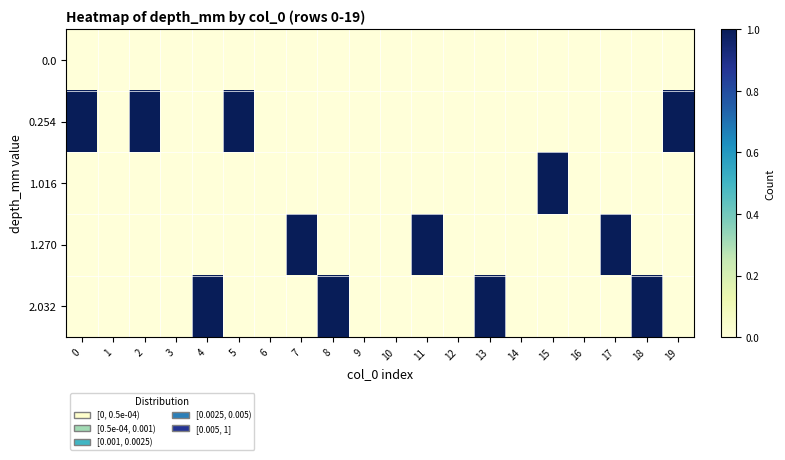

What is the total value across all series at 19?

1